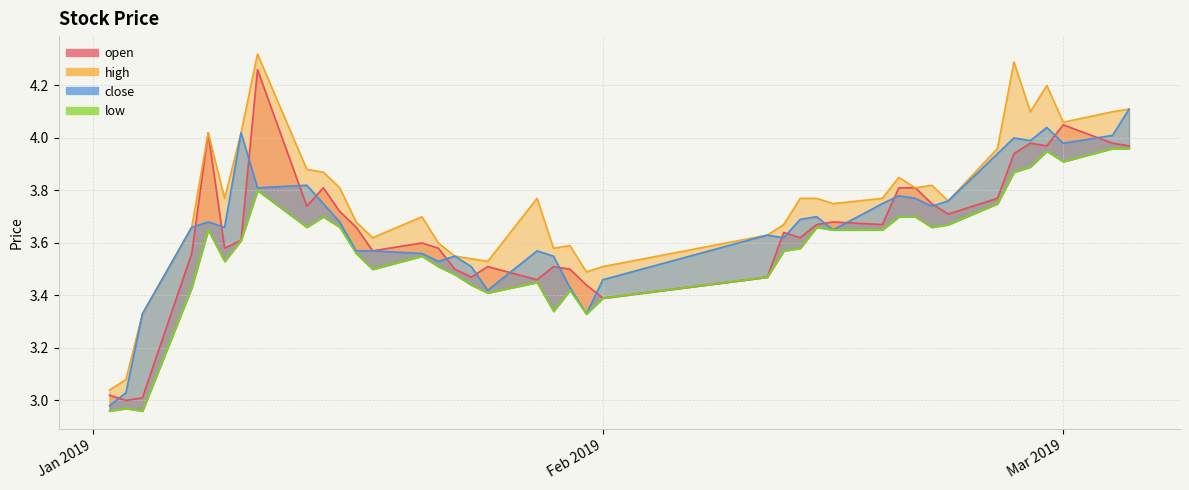

The low series shows 2.1 at Feb 2019. True or false?

False